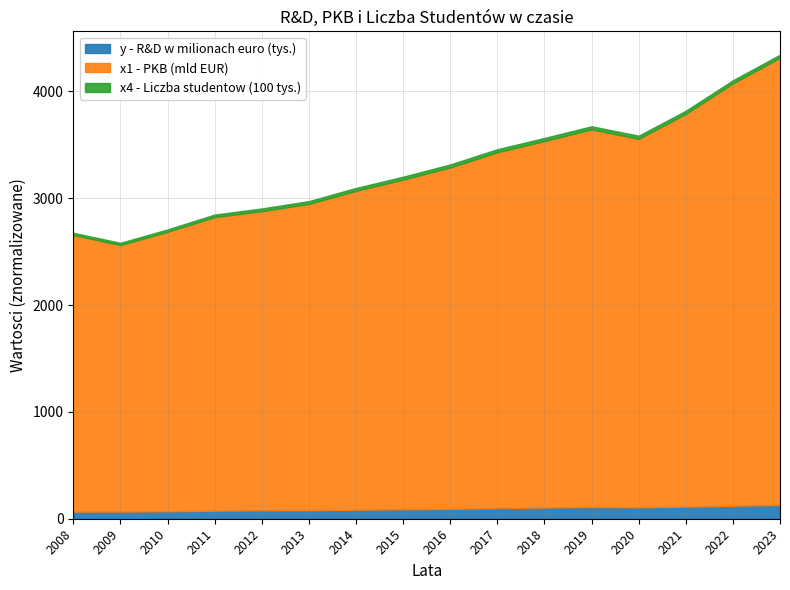

What is the highest value of the y - R&D w milionach euro (tys.) series?

130.0